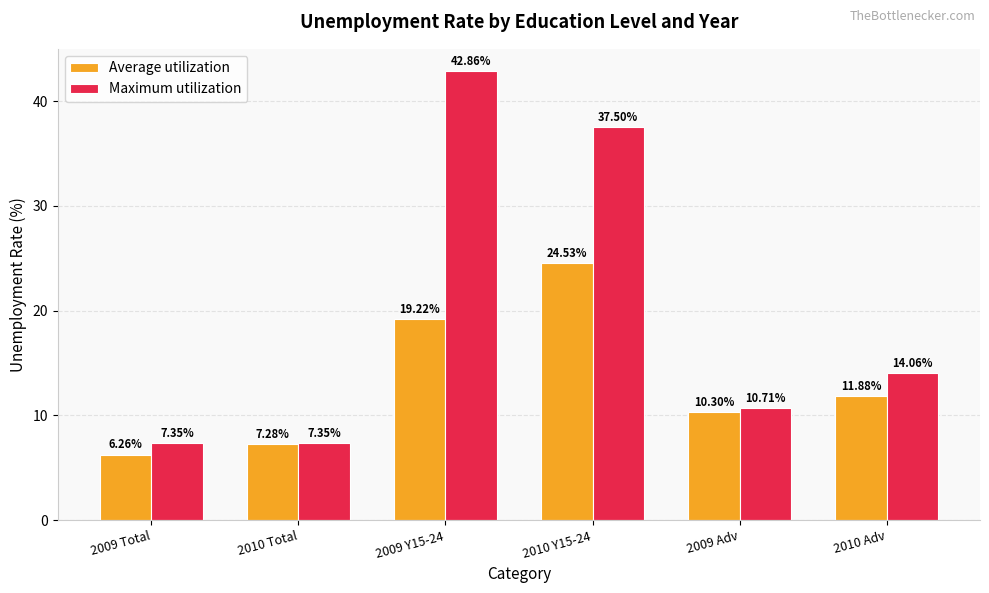

Which series has the largest total across all categories?

Maximum utilization